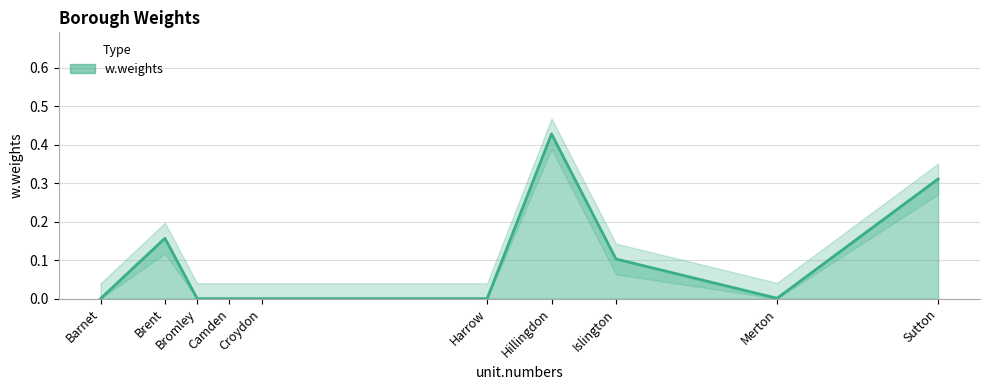

Rank the categories by value from highest to lowest.

Hillingdon, Sutton, Brent, Islington, Merton, Barnet, Bromley, Camden, Croydon, Harrow